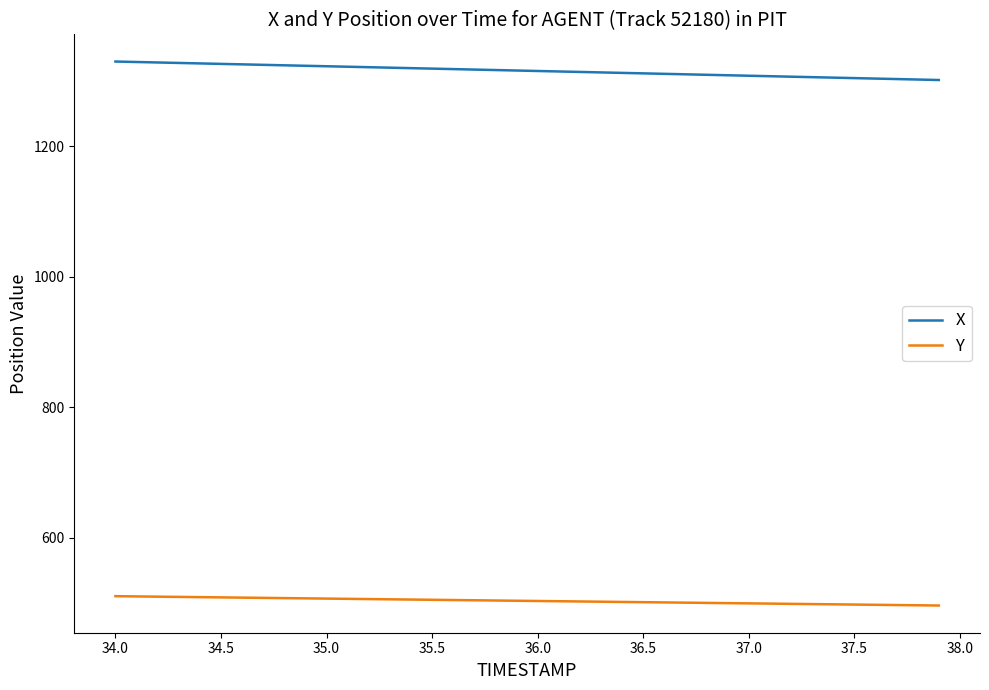

Does the chart display data point markers on the line(s)?

No